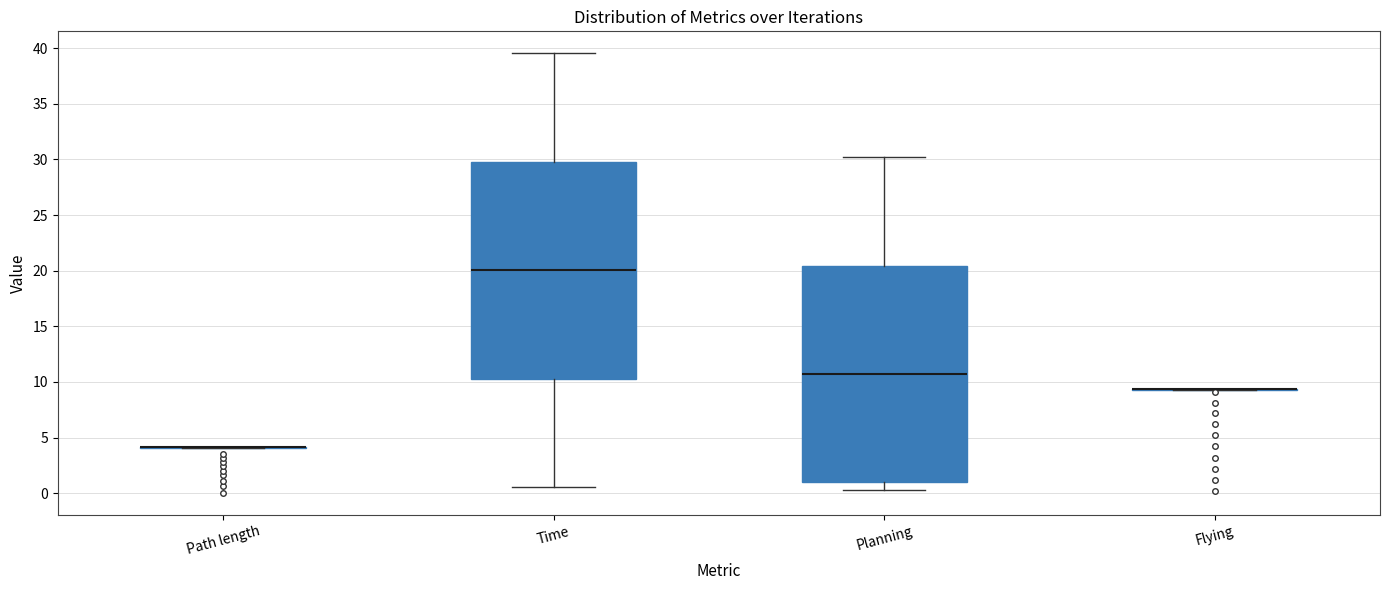

Reading left to right, read every box against the y-axis: the position of its median line, the range the box covers, and the ends of its whiskers. The values are not printed on the chart, so give them approximately, as read against the axis.

Path length: box collapsed to a line at 4.0, whiskers 4.0 to 4.0
Time: median 20.0, box 10.5 to 30.0, whiskers 0.5 to 39.5
Planning: median 10.5, box 1.0 to 20.5, whiskers 0.5 to 30.0
Flying: box collapsed to a line at 9.5, whiskers 9.5 to 9.5